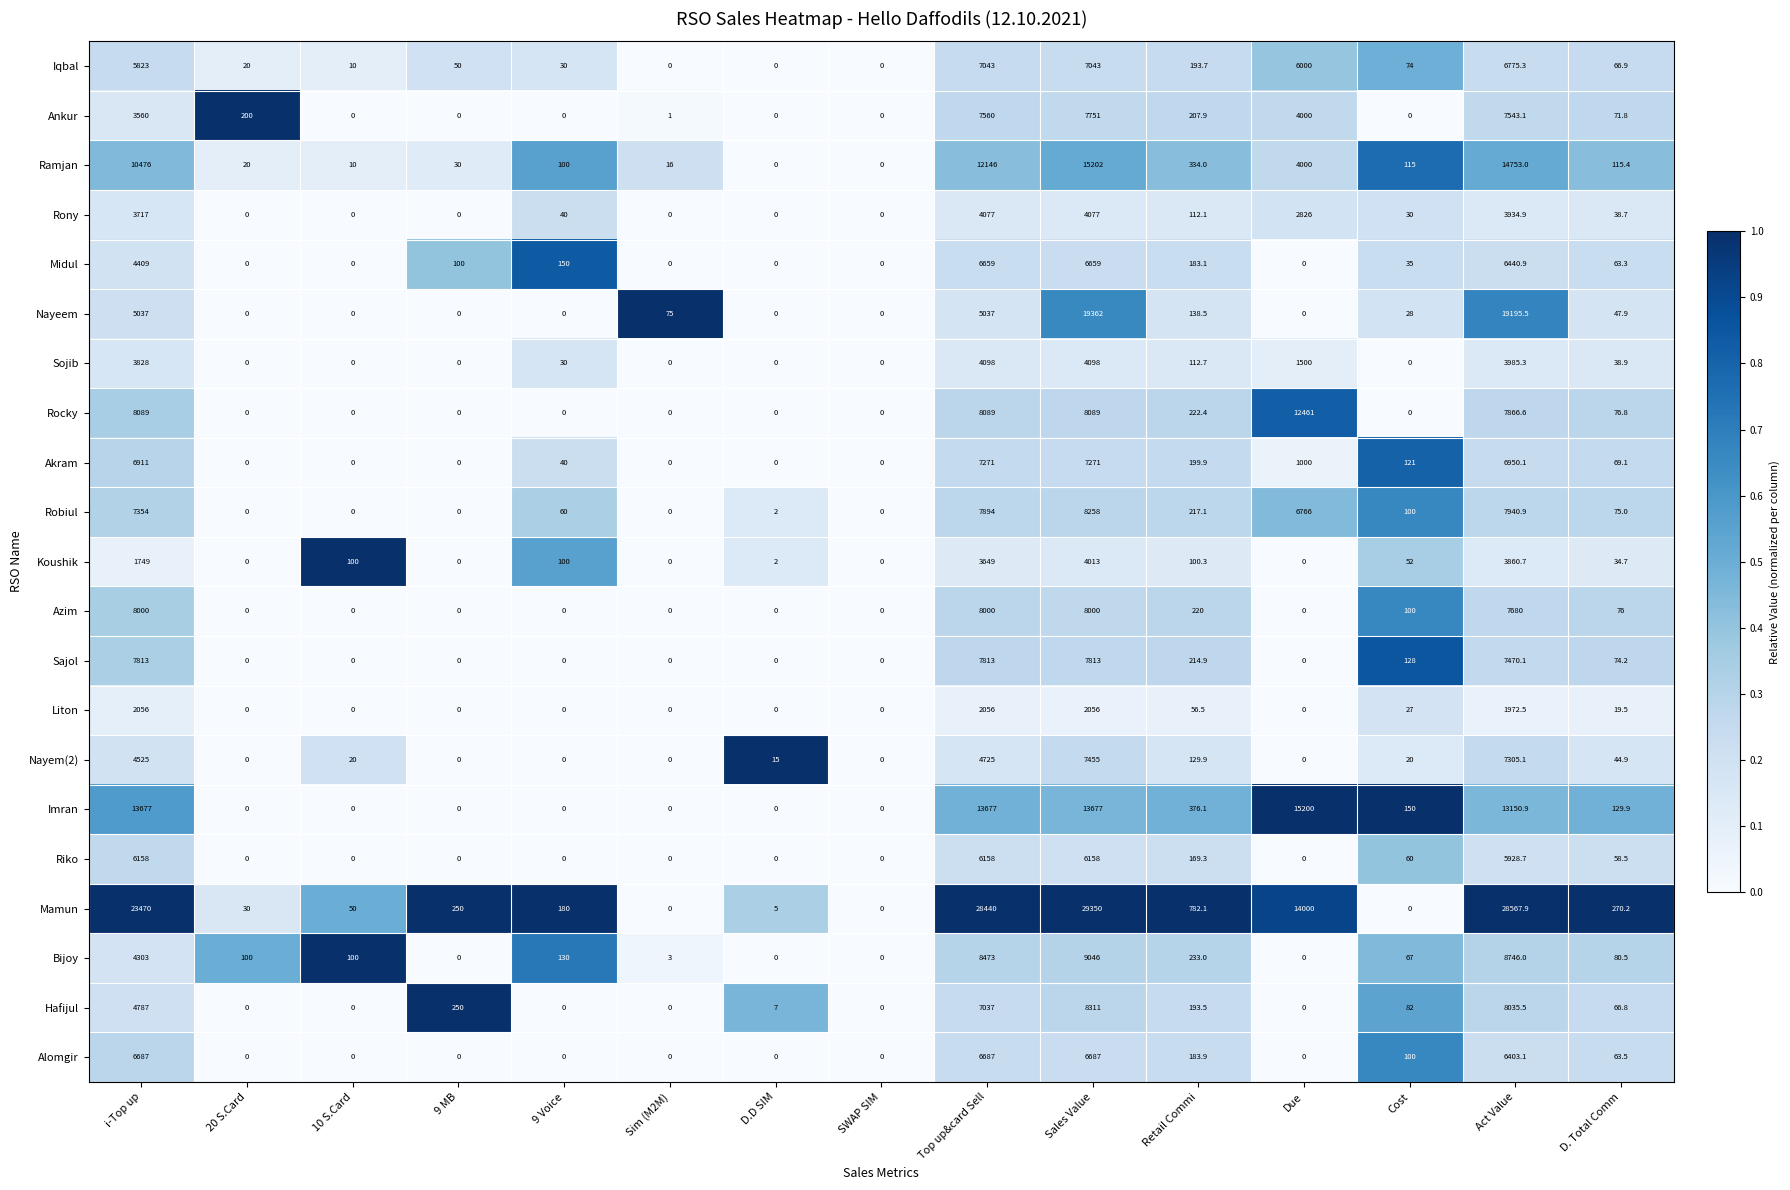

What is the sum of the Sojib values at i-Top up and Sales Value?

7926.0